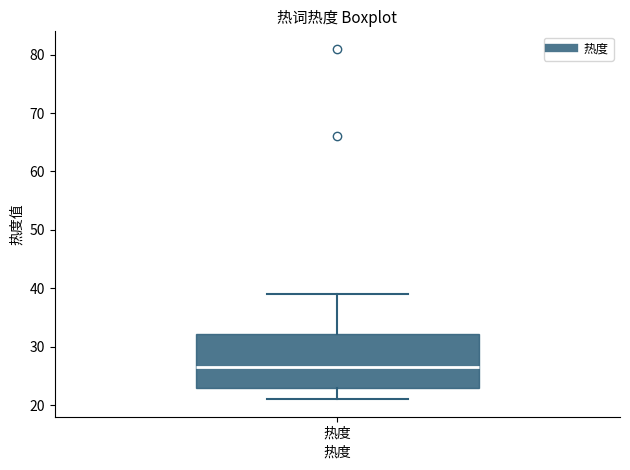

Transcribe this box plot: give where the median line is, the range the box spans, and where the two whiskers end, as read against the y-axis. The values are not printed on the chart, so give them approximately, as read against the axis.

median 27, box 23 to 32, whiskers 21 to 39